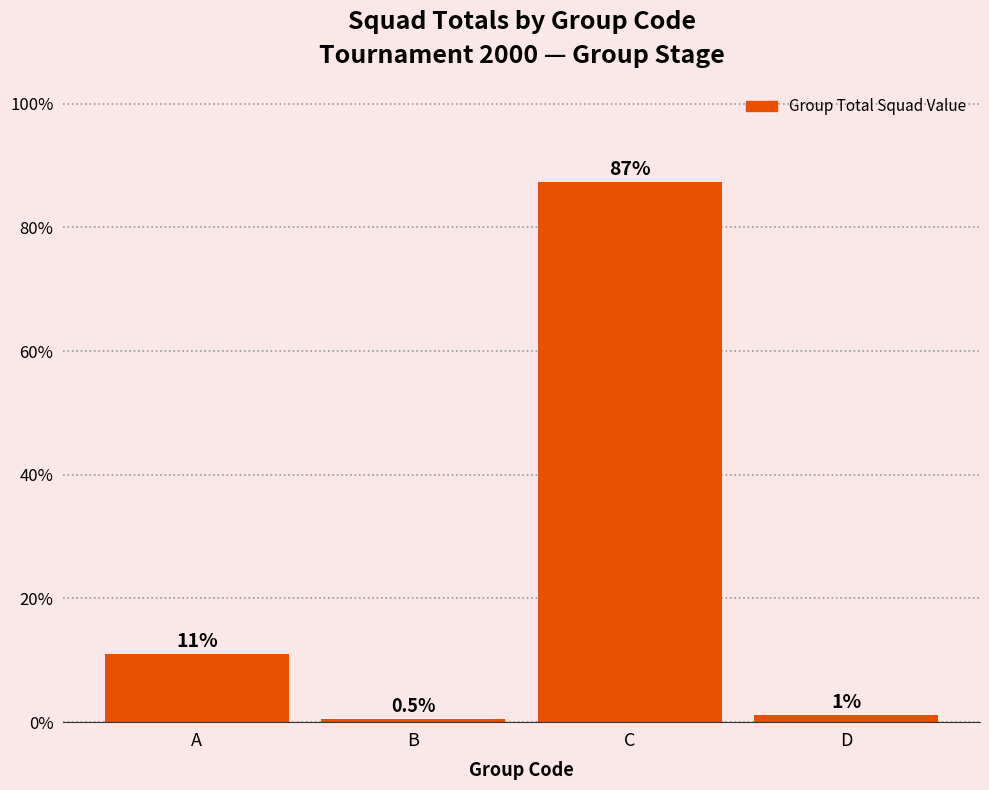

What is the sum of the values at D and A?

12.2